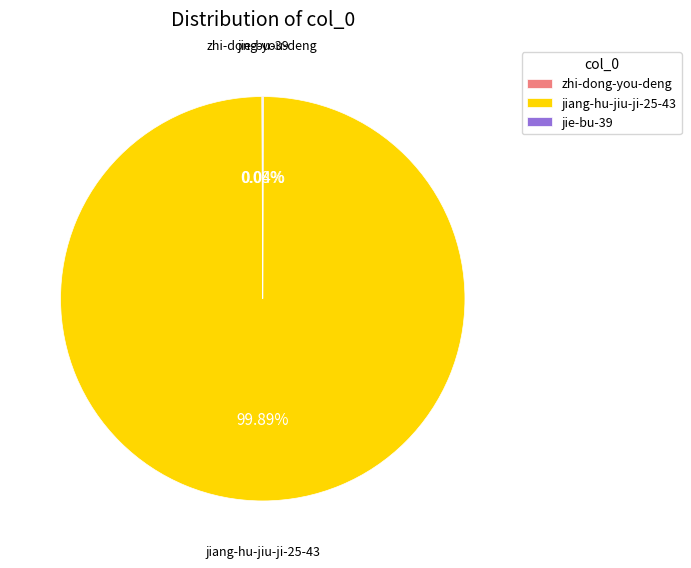

Which category accounts for the majority?

jiang-hu-jiu-ji-25-43